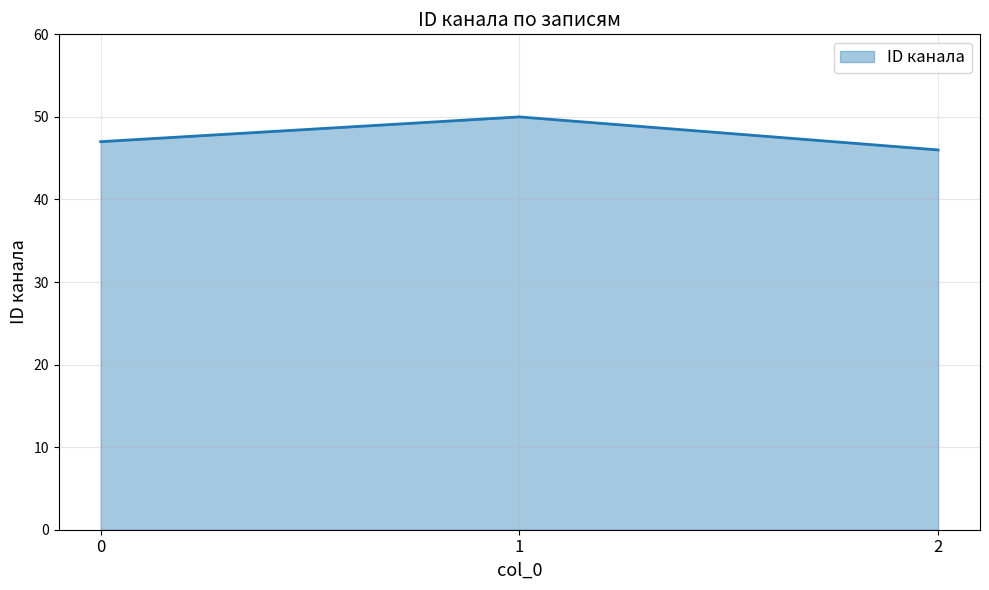

What value does the data have at 2?

46